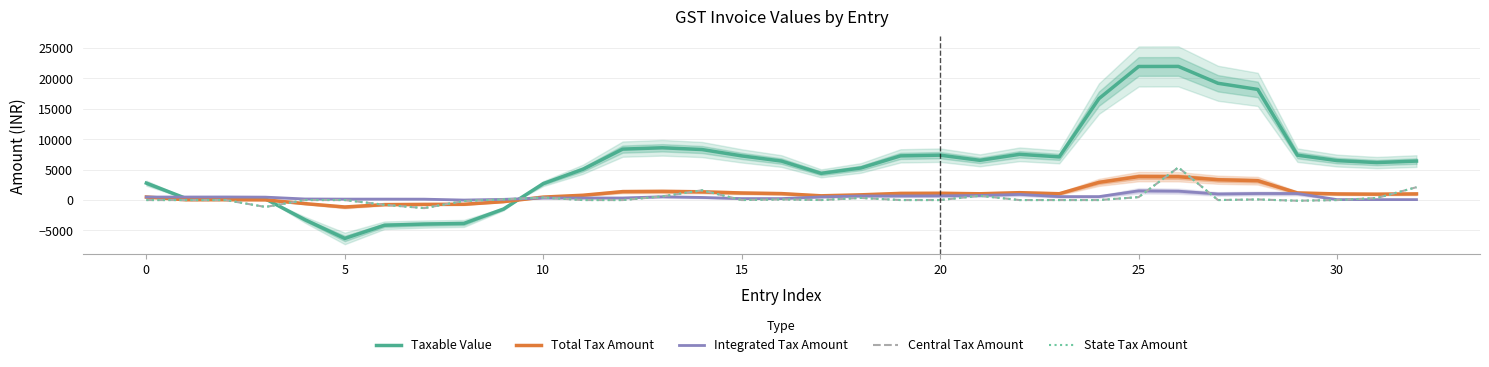

Which series has the largest range (max minus min)?

Taxable Value